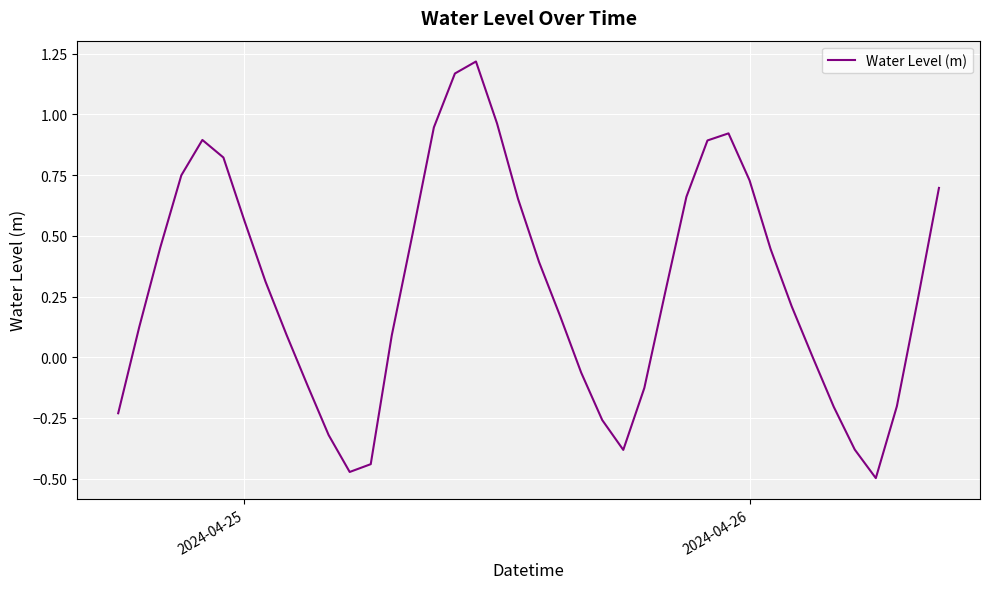

What is the difference between the maximum and minimum values?

1.7